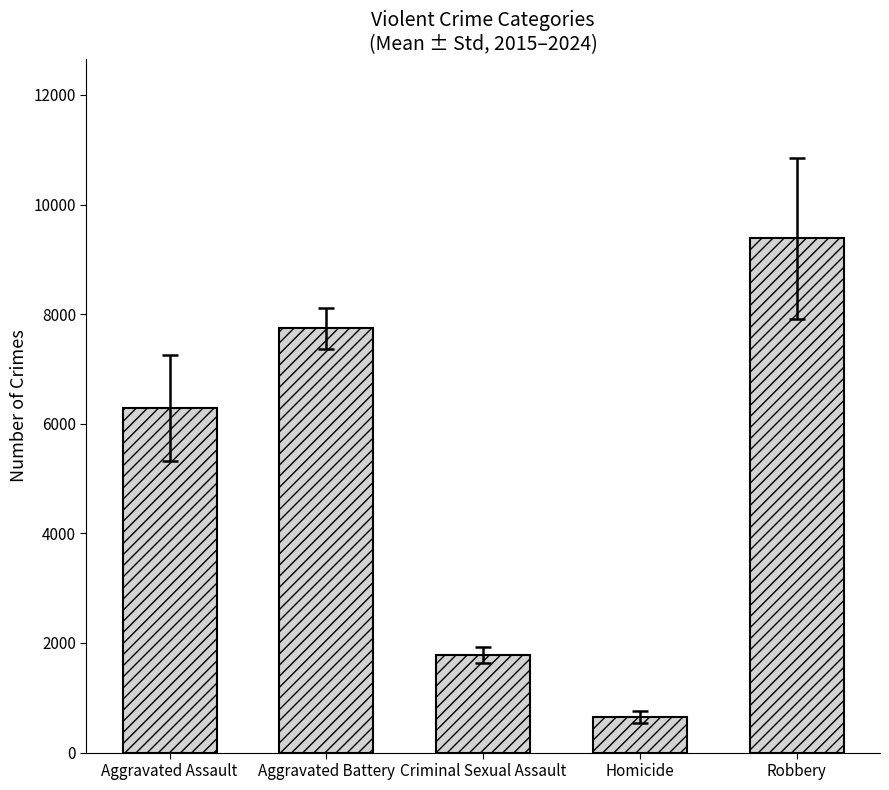

Where is the data nearest to the value 5013?

Aggravated Assault